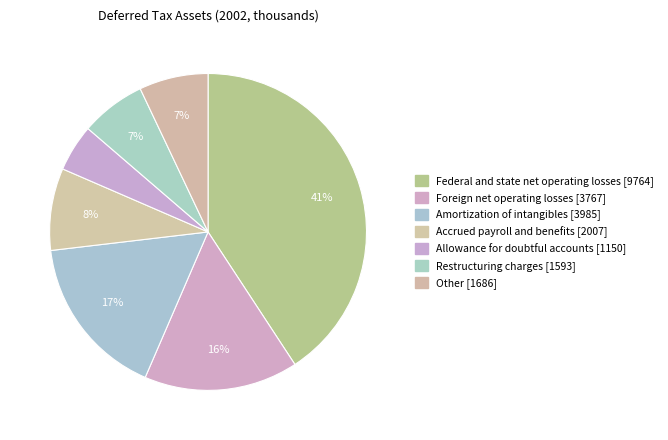

To the nearest percent, what portion does Other represent?

7%